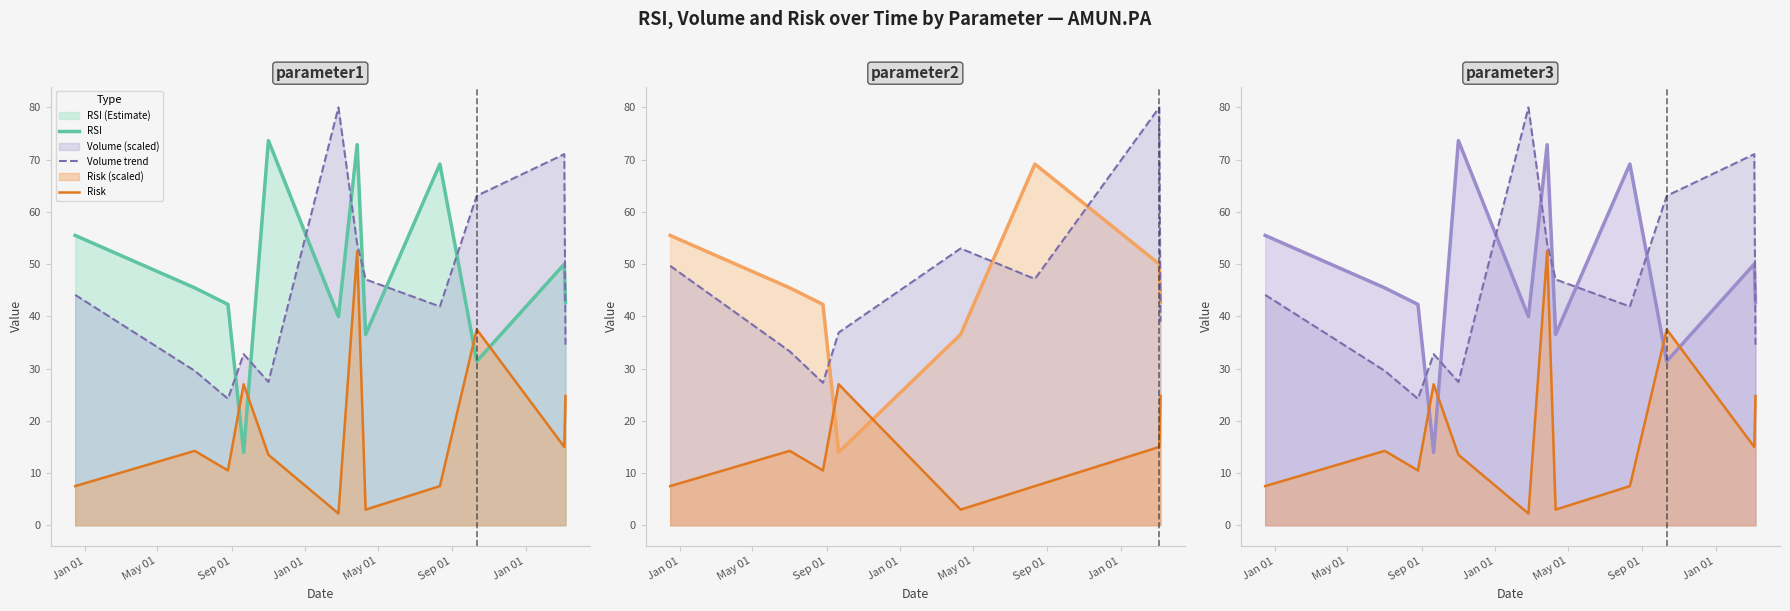

Where does the RSI series first go above 45?

Jan 01